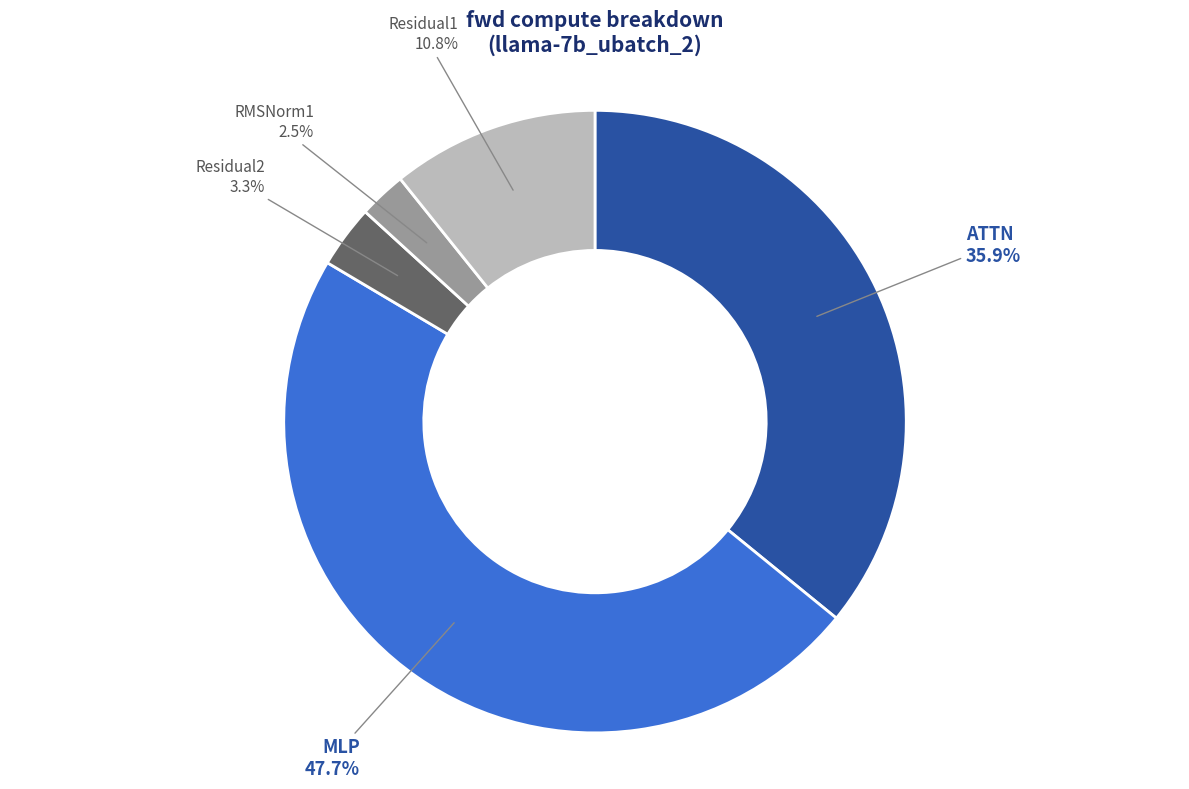

Does any single category account for the majority?

No